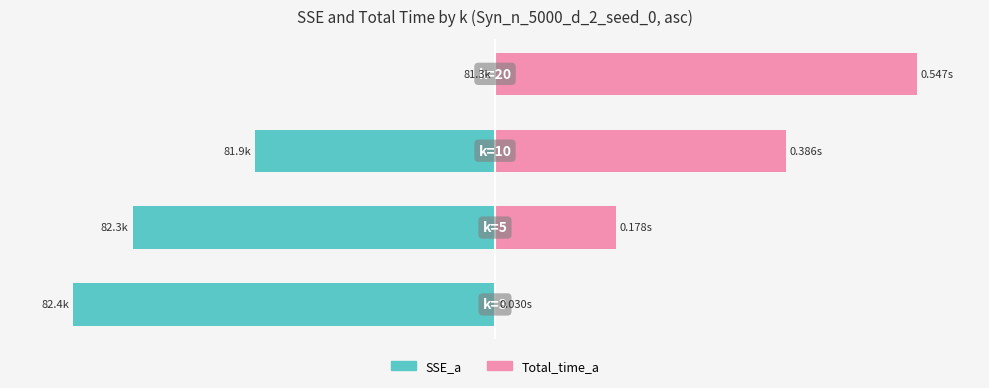

Between 1 and 3, which series saw the biggest shift?

SSE_a